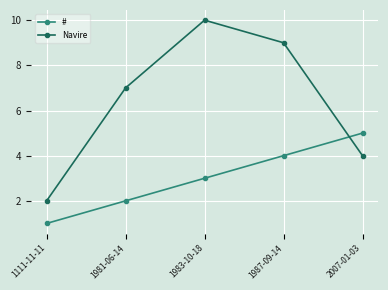

What is the sum of the # values at 2007-01-03 and 1987-09-14?

9